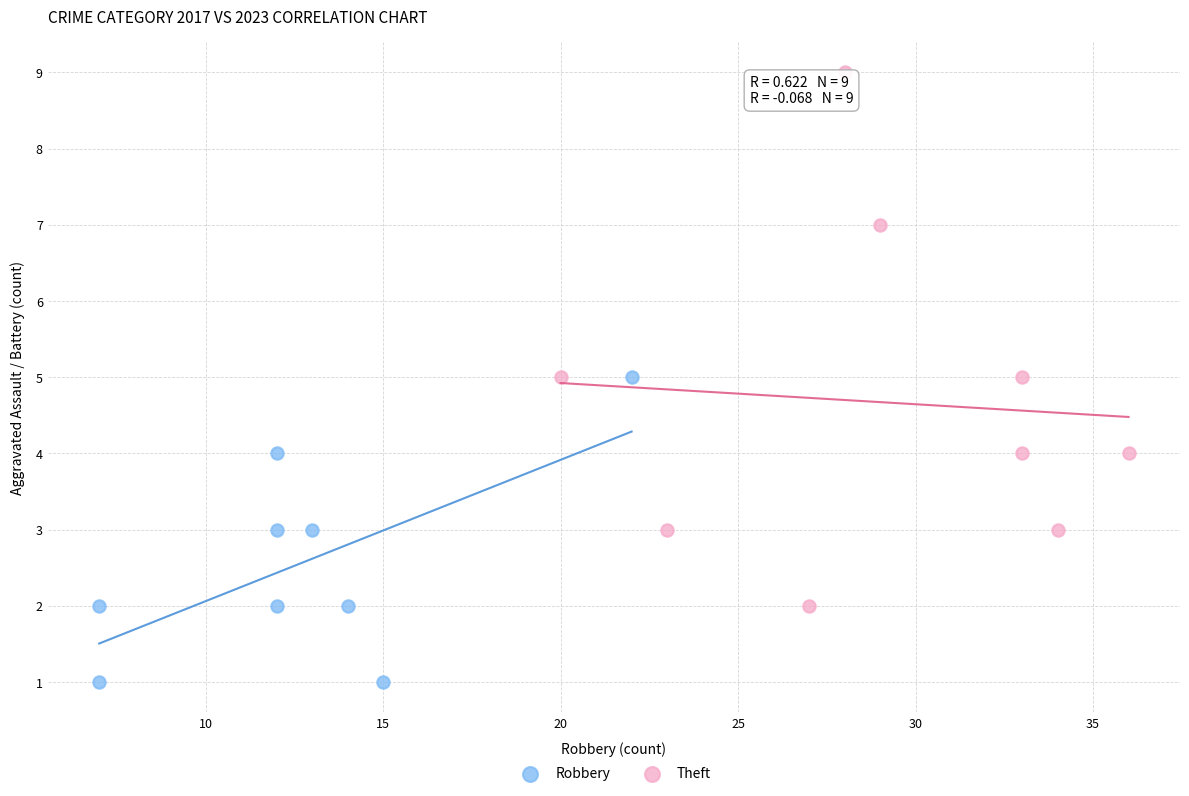

Which series reaches the maximum Y coordinate?

Theft